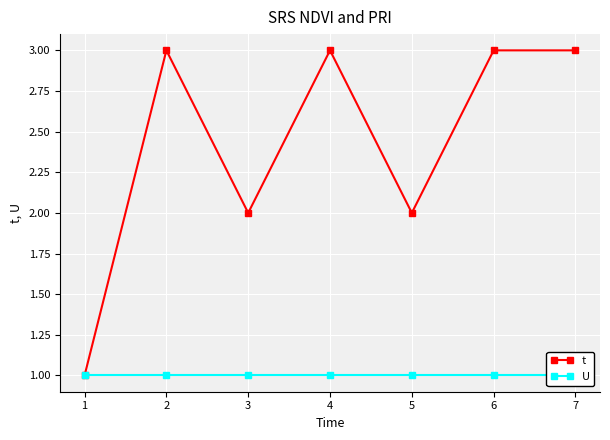

List the labels in order of U value, largest first.

1, 2, 3, 4, 5, 6, 7